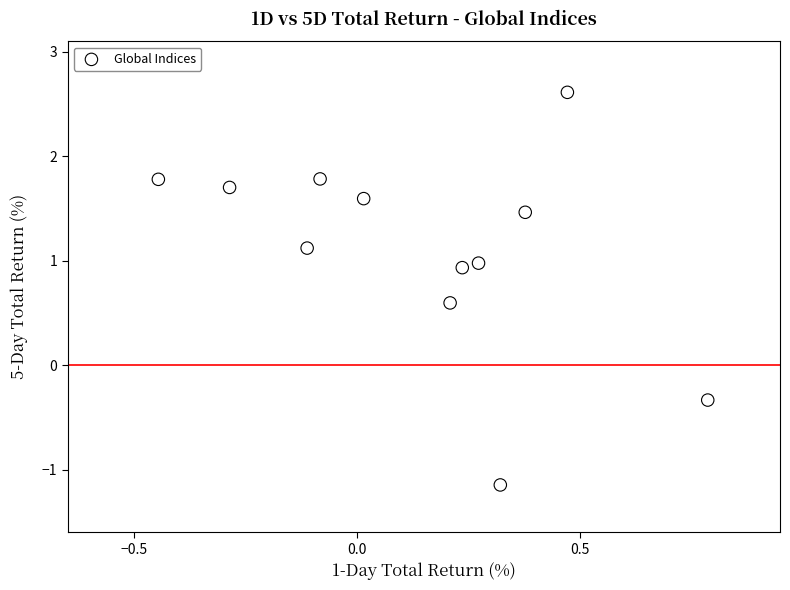

What Y value in the scatter plot is closest to 0?

-0.3